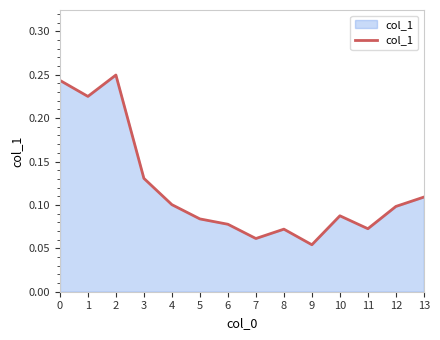

Which label corresponds to the smallest value in the chart?

9